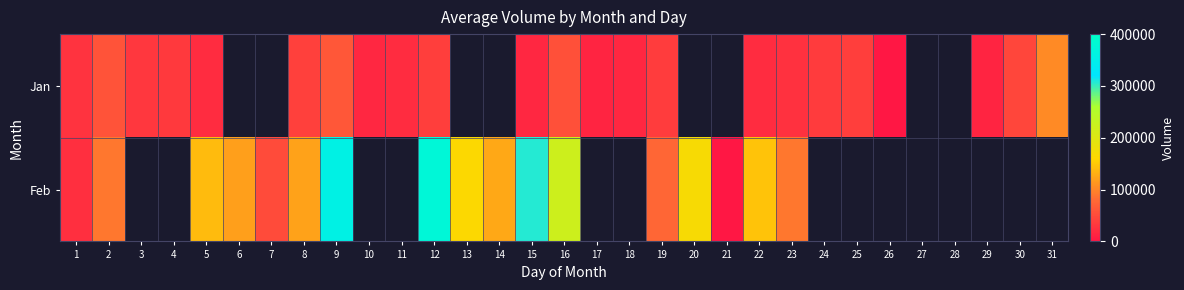

List the series in order of their peak value, lowest first.

Jan, Feb